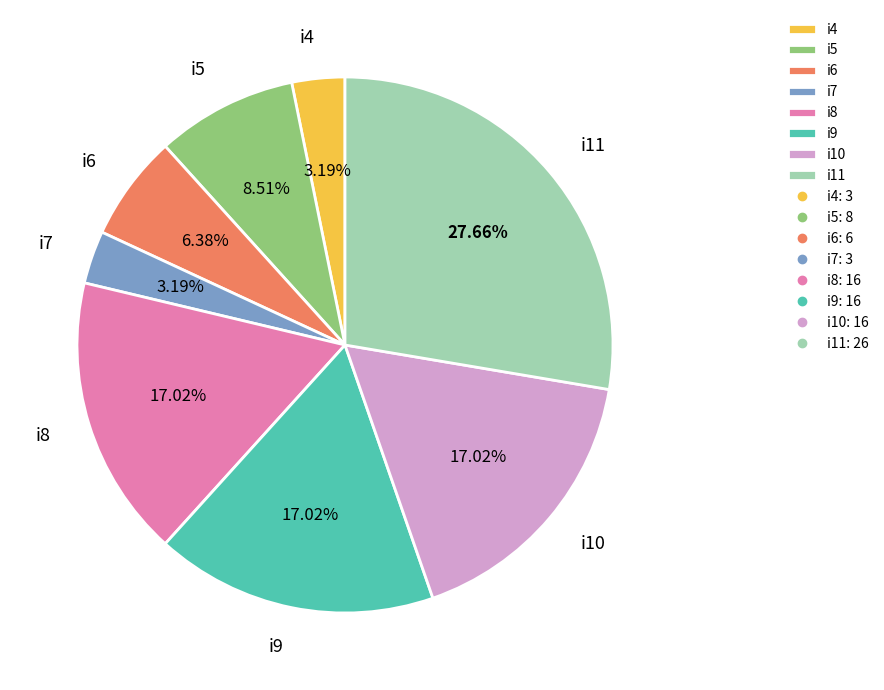

Which category has the biggest portion of the pie?

i11